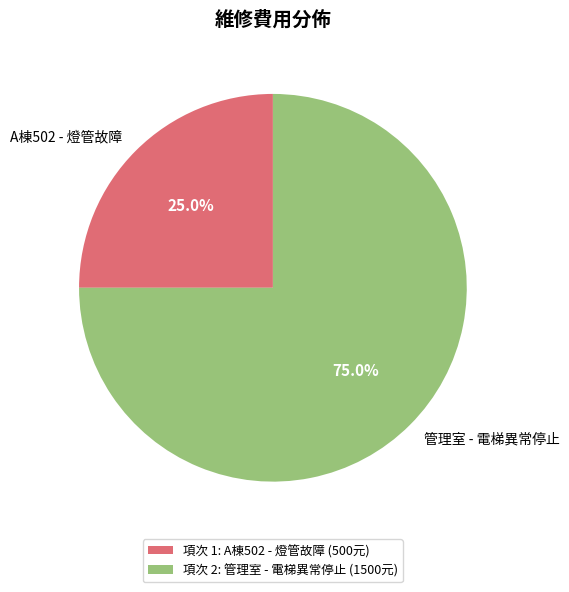

Does A棟502 - 燈管故障 represent more than half of the total?

No